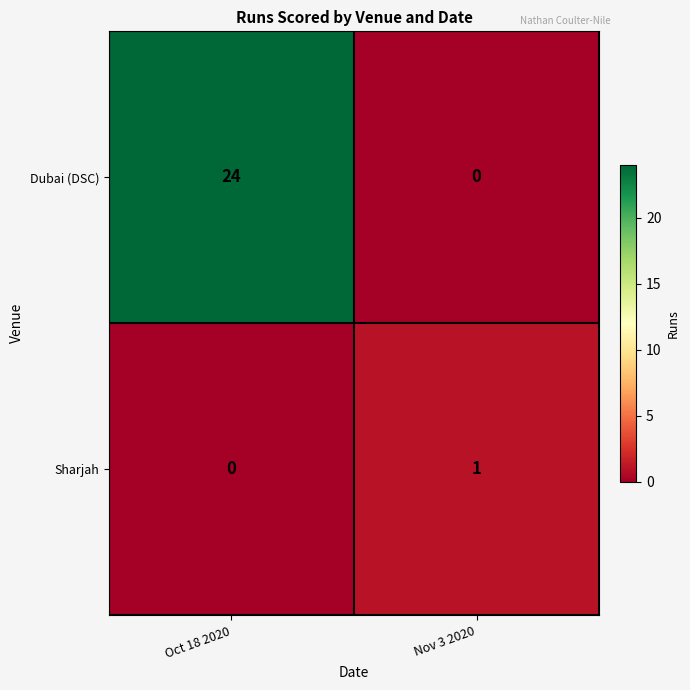

Between Oct 18 2020 and Nov 3 2020, which series saw the biggest shift?

Dubai (DSC)